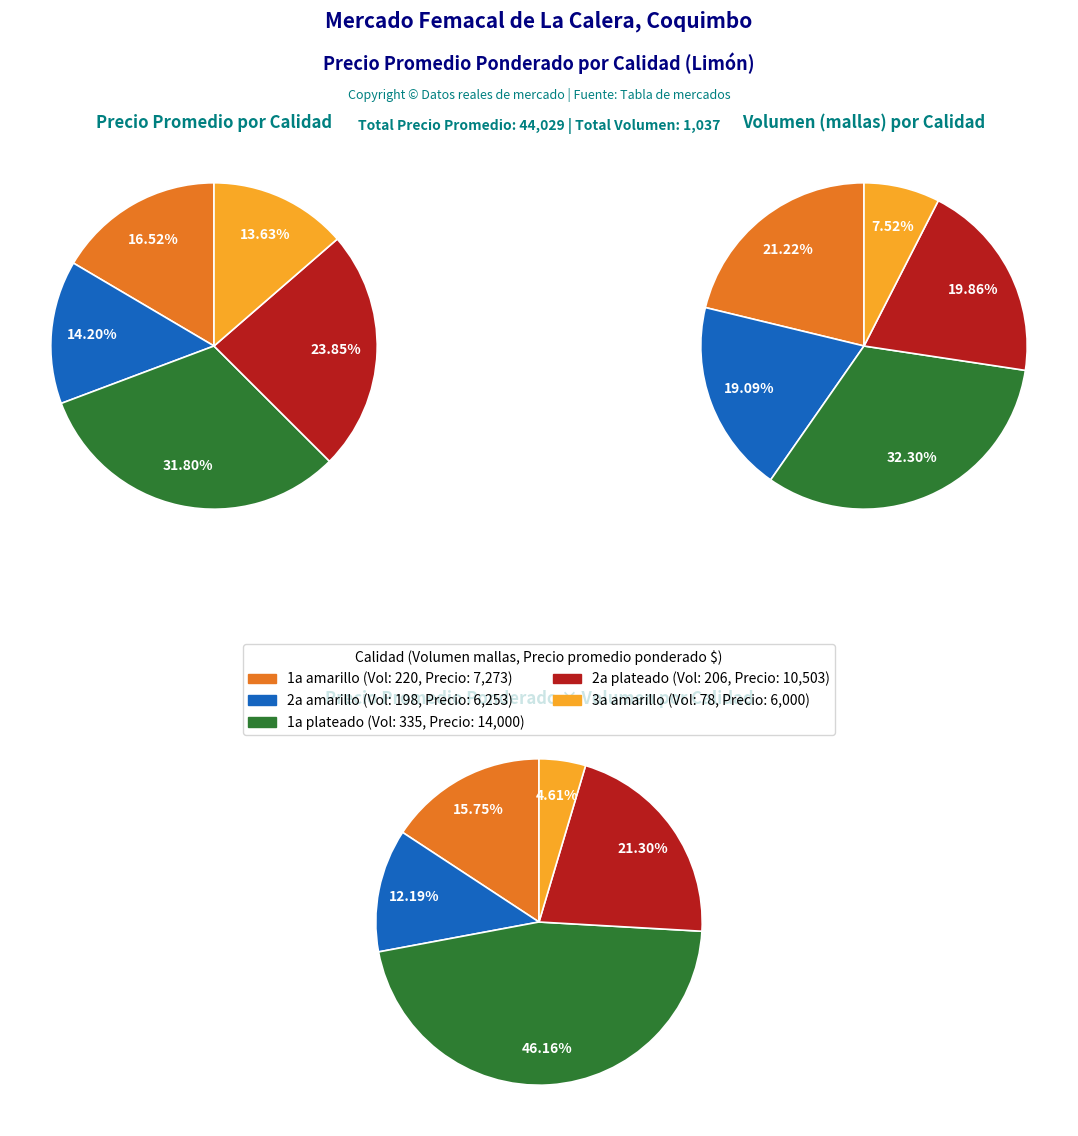

To the nearest percent, what is the average slice percentage?

20%